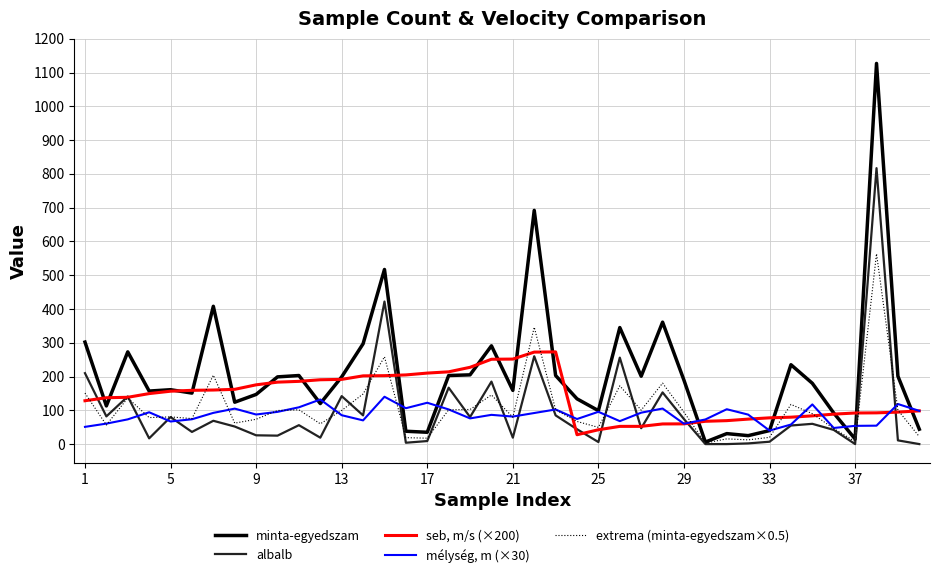

Which series has the largest range (max minus min)?

minta-egyedszam